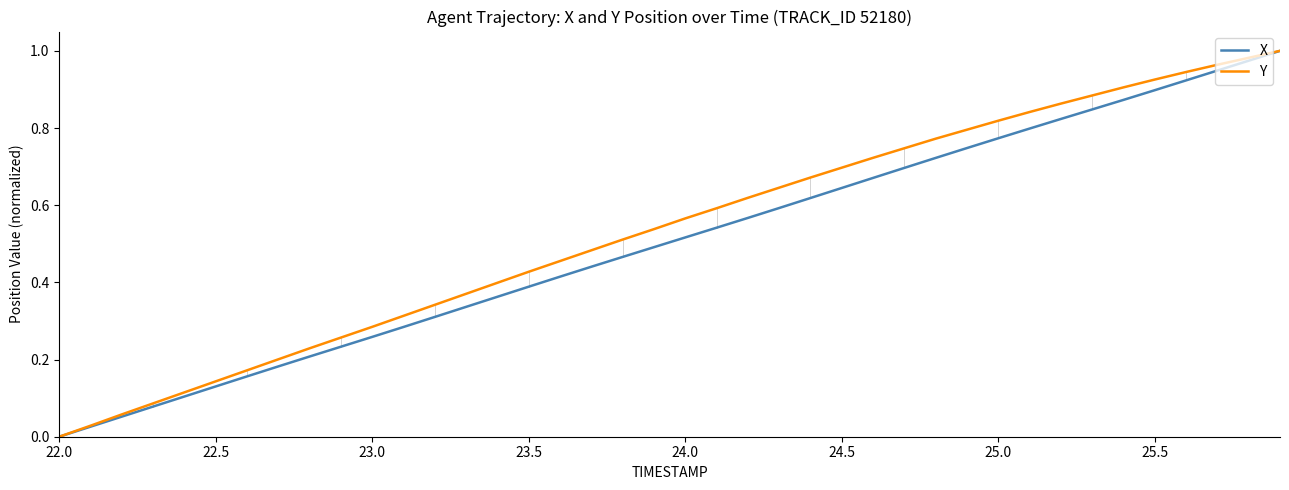

What are all the series names shown in the legend?

X, Y